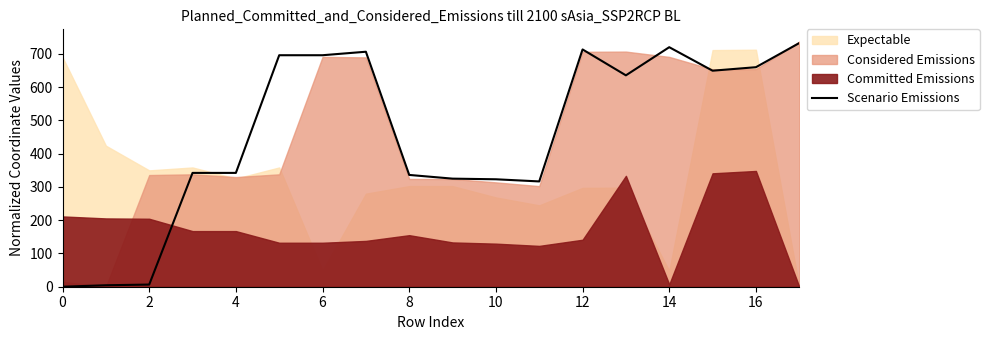

What is the difference between the second highest and minimum values?

720.1